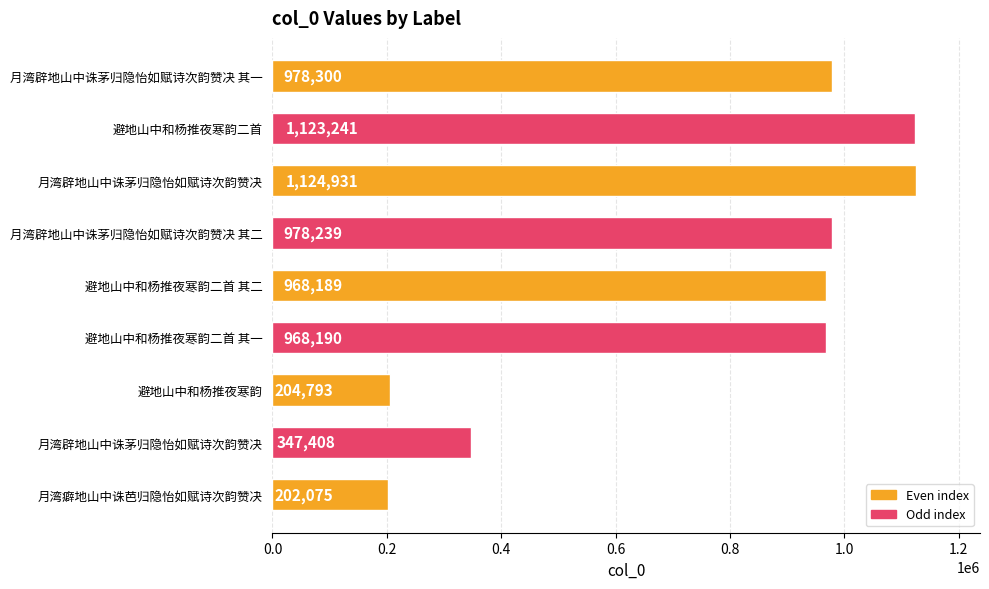

What is the average value?

766152